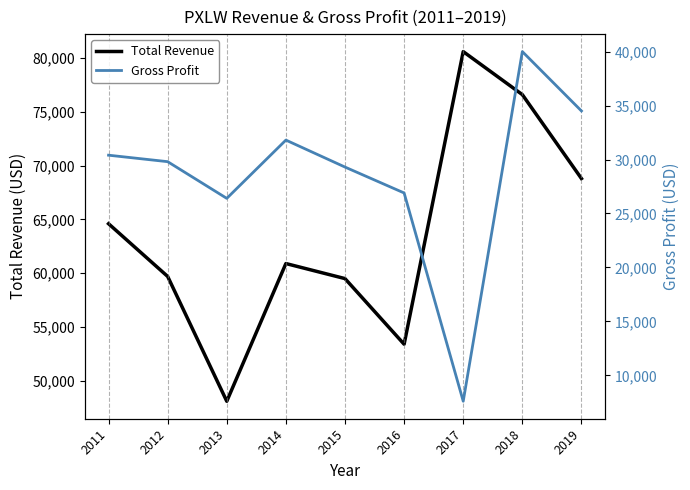

Which series has the widest spread of values?

Total Revenue